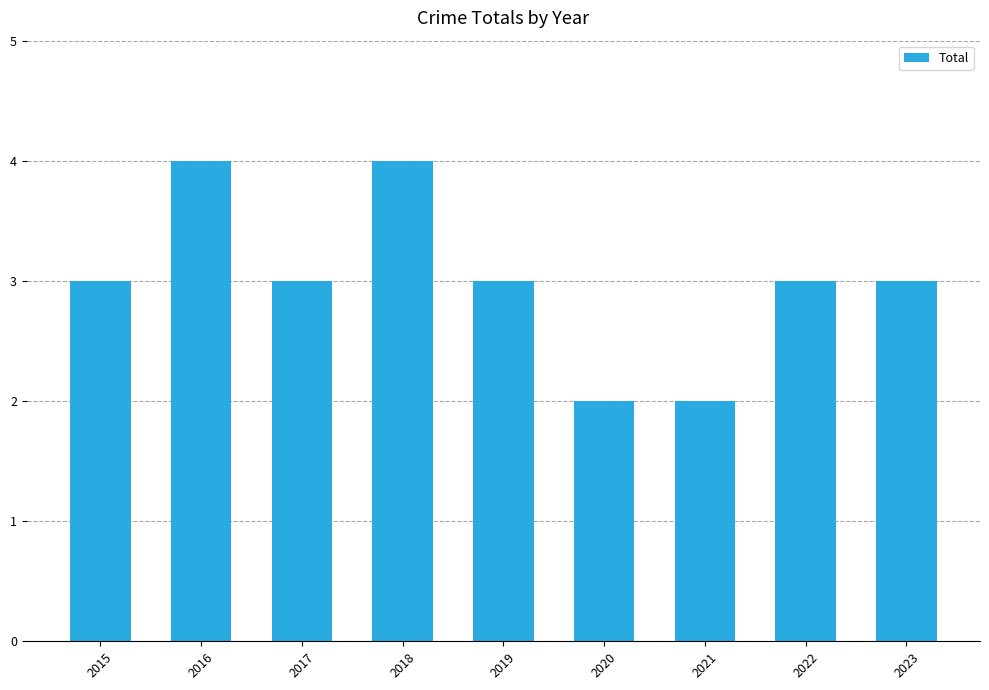

What is the average value?

3